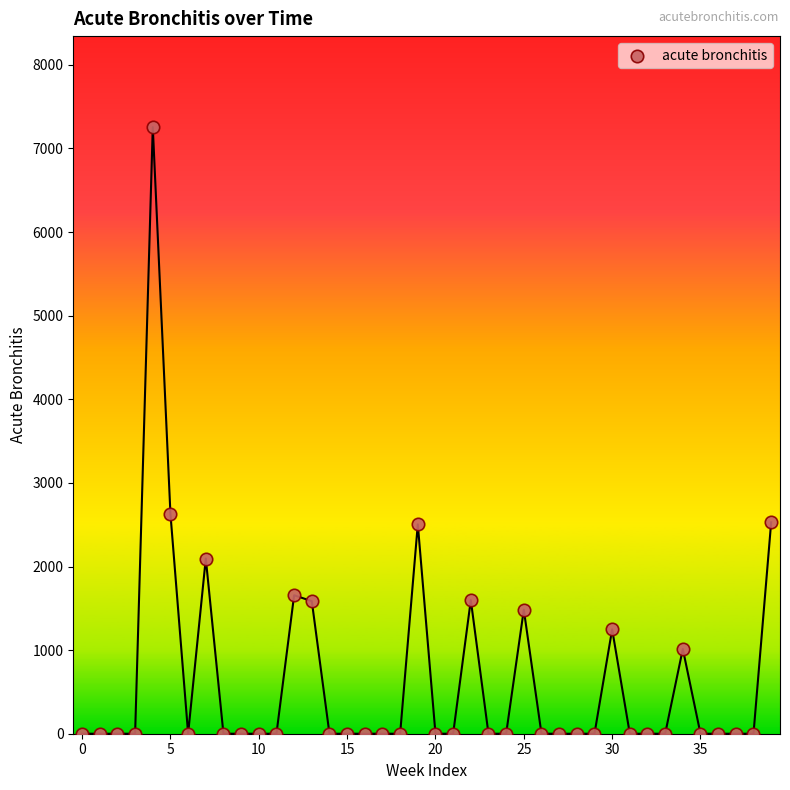

What is the range of Y values (max minus min)?

7255.8